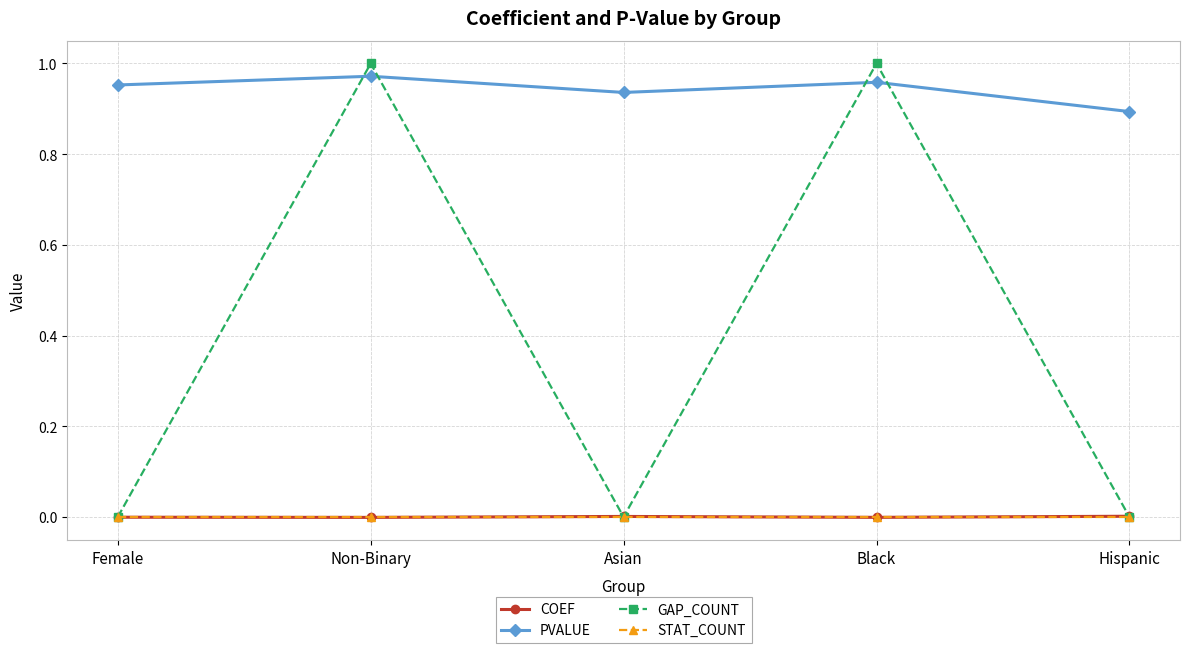

What is the label of the 5th point from the left?

Hispanic